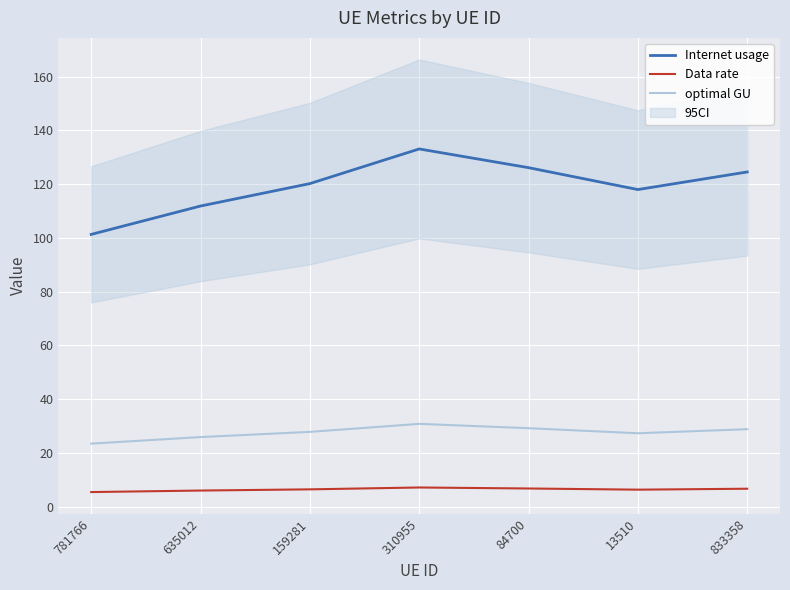

What is the highest value of the optimal GU series?

30.8